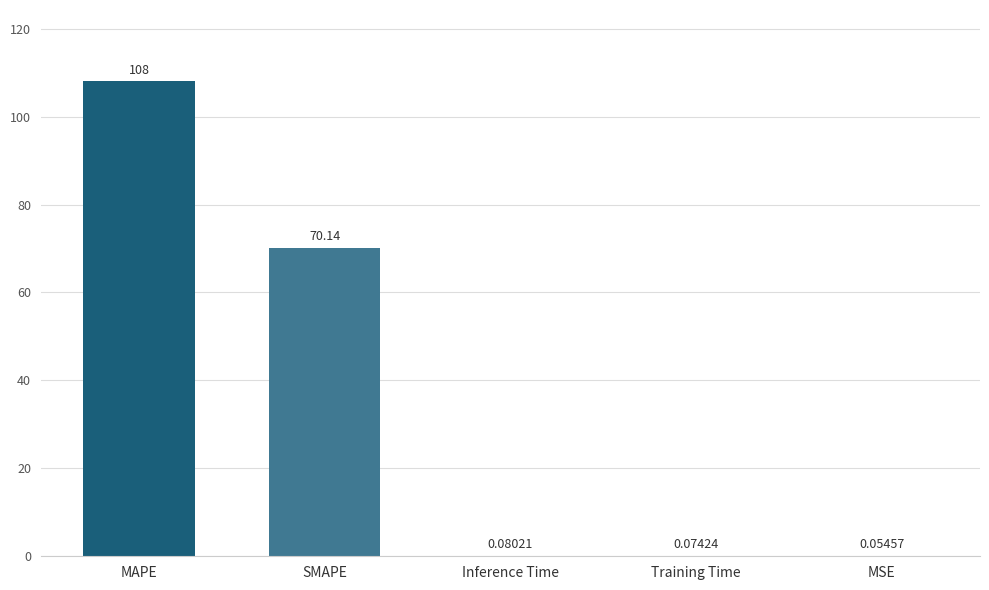

What is the sum of all values?

178.4